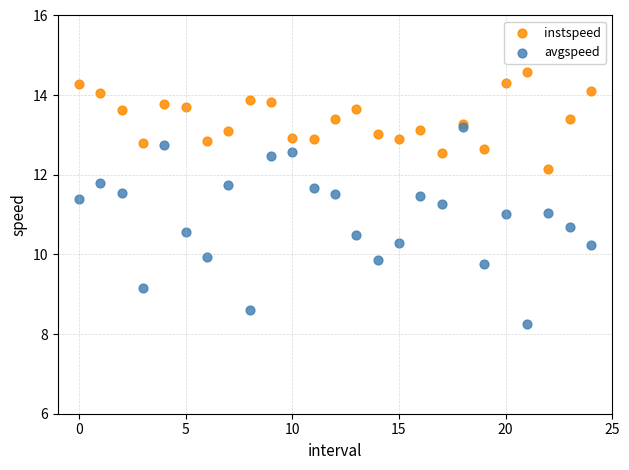

What are all the series names shown in the legend?

instspeed, avgspeed